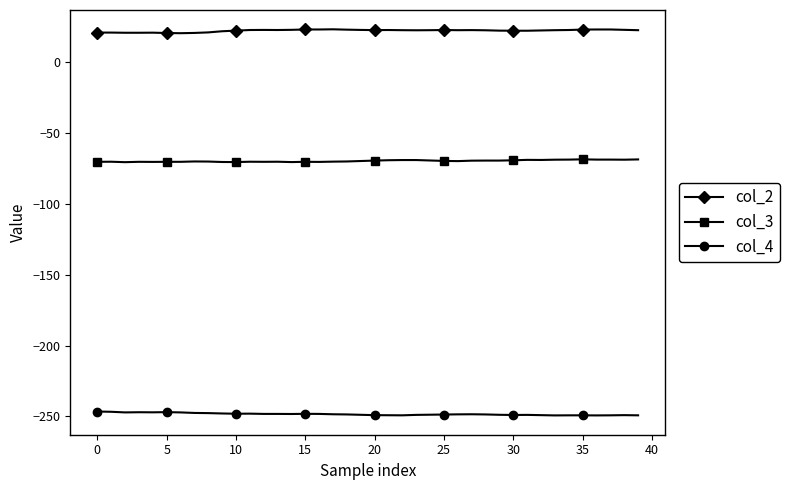

Which series has the largest total across all categories?

col_2